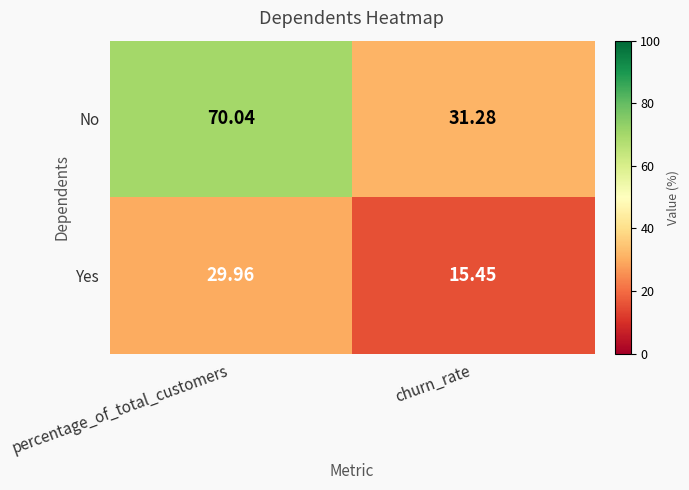

At which category is the sum across all series the highest?

percentage_of_total_customers